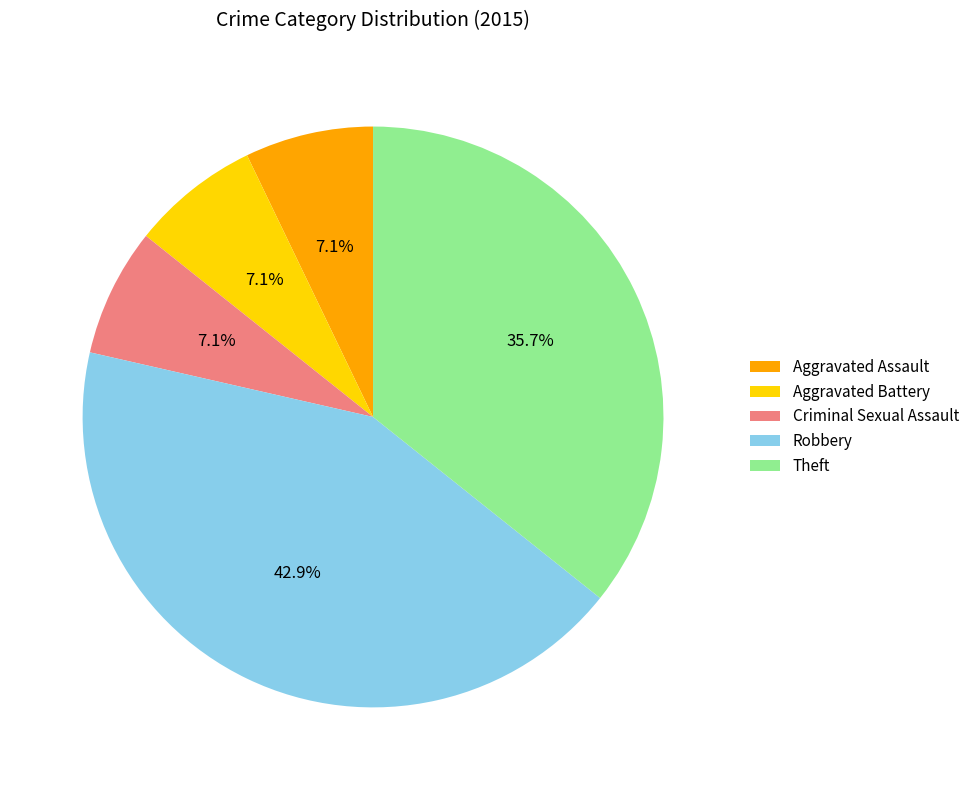

Combined, do Theft and Aggravated Assault account for over 50%?

No